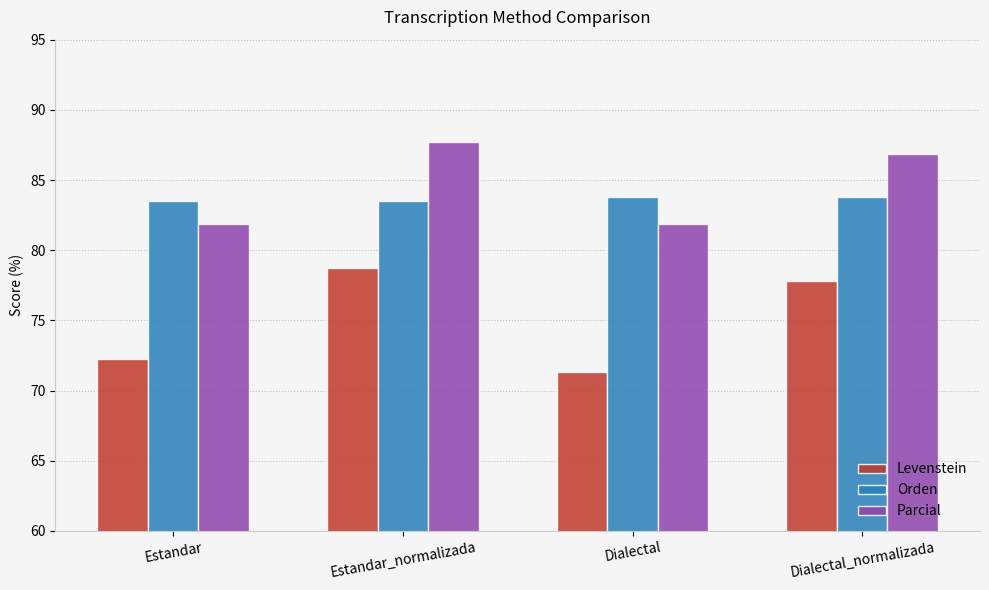

What is the maximum value shown in the chart?

87.7